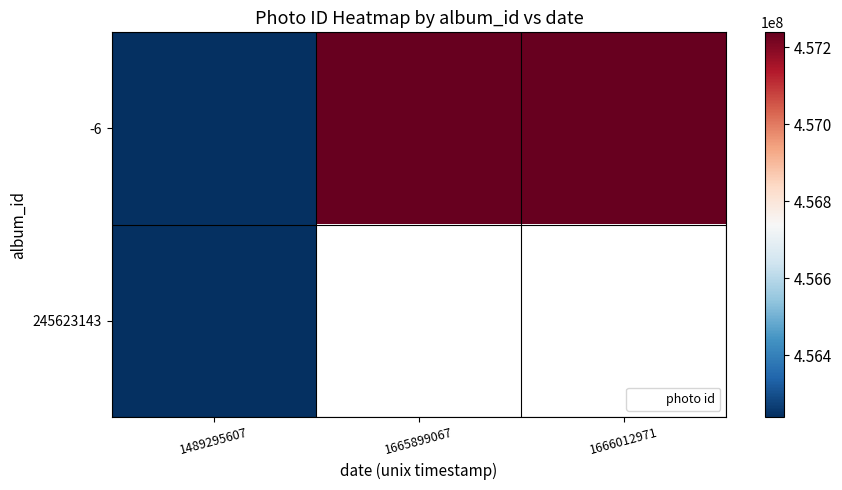

At how many categories does at least one series exceed 456580383?

2